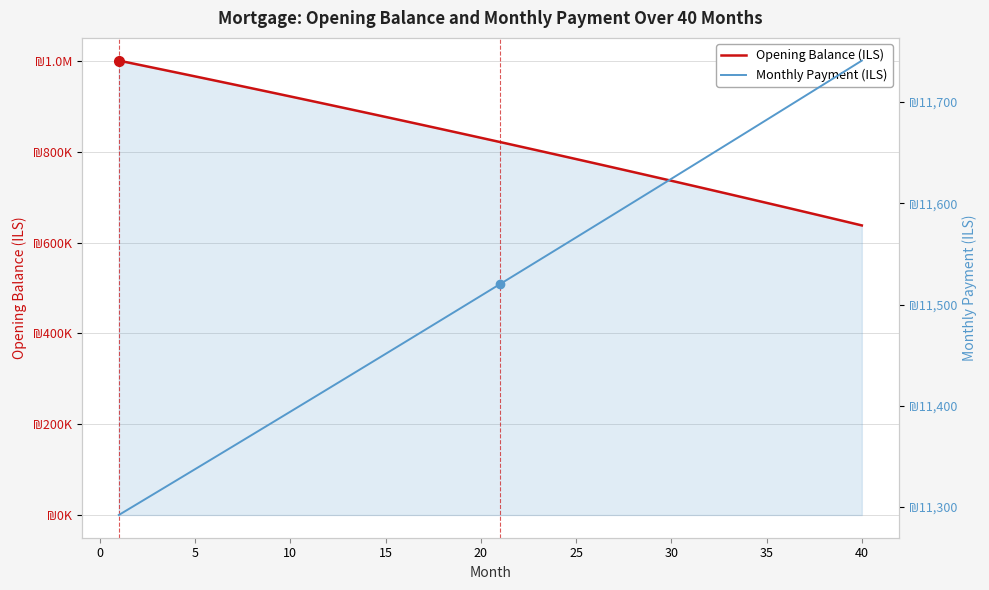

Rank the series by their maximum value, from highest to lowest.

Opening Balance (ILS), Monthly Payment (ILS)